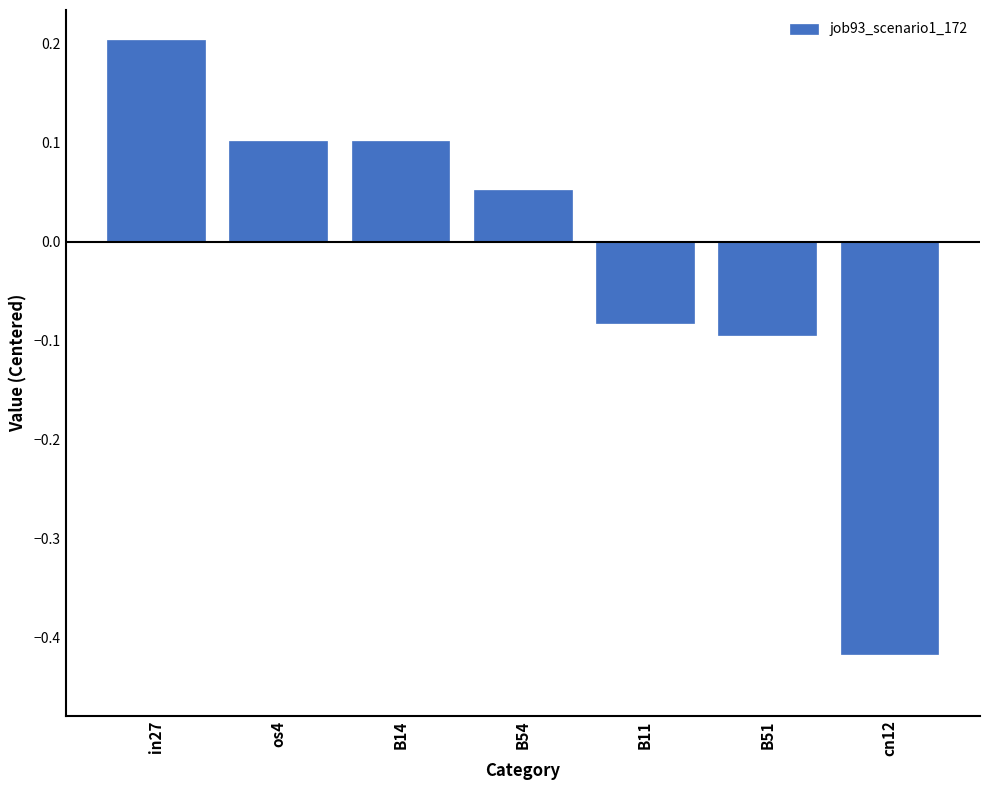

At which label does the data first exceed 0?

in27